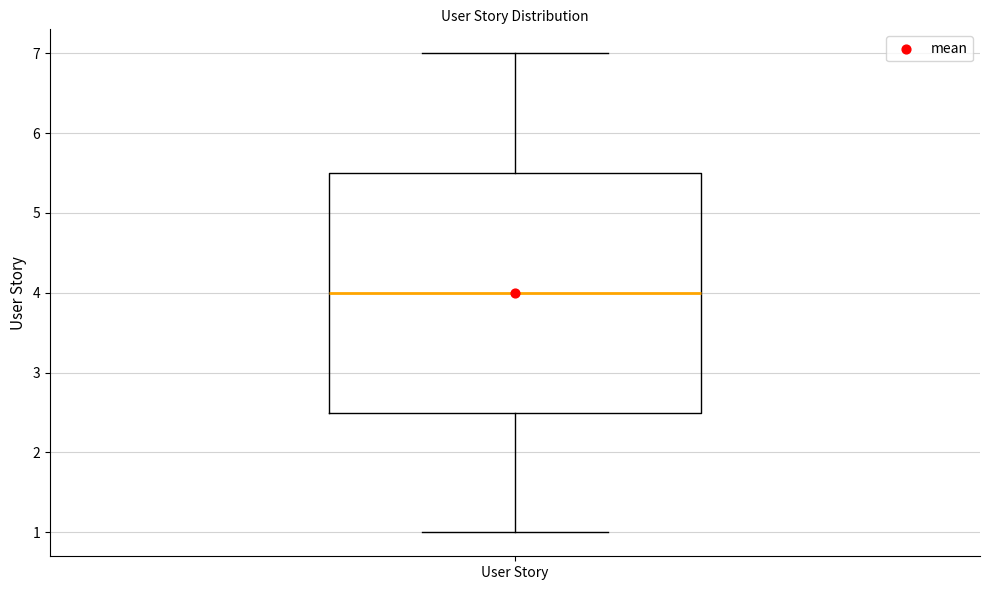

Read this box plot against the y-axis: the position of the median line, the range covered by the box, and the ends of both whiskers. The values are not printed on the chart, so give them approximately, as read against the axis.

median 4.0, box 2.5 to 5.5, whiskers 1.0 to 7.0